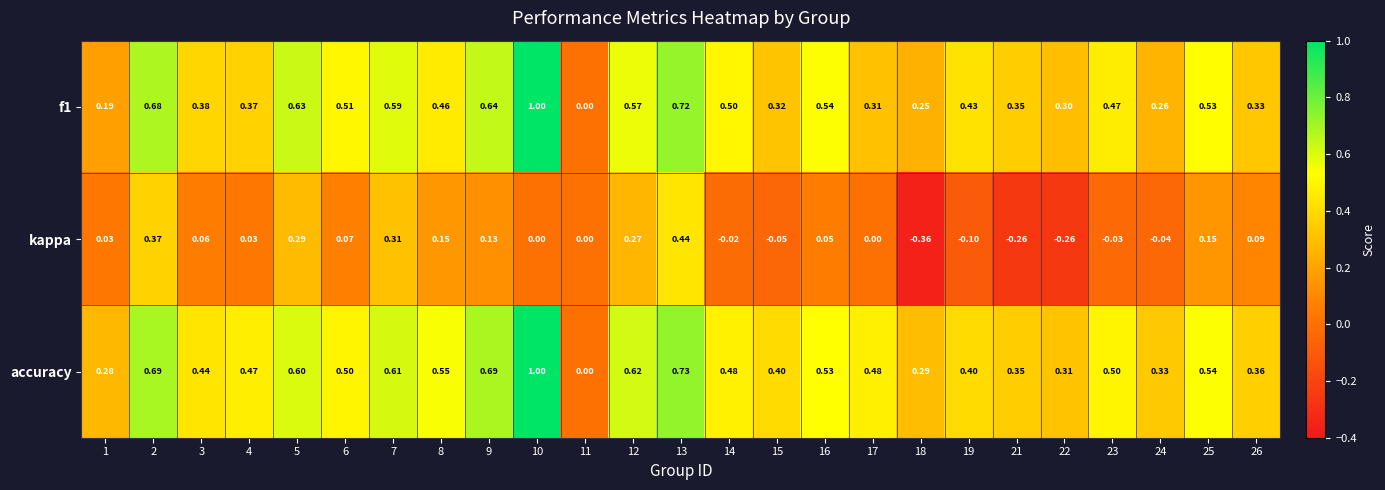

At which category is the sum across all series the highest?

10